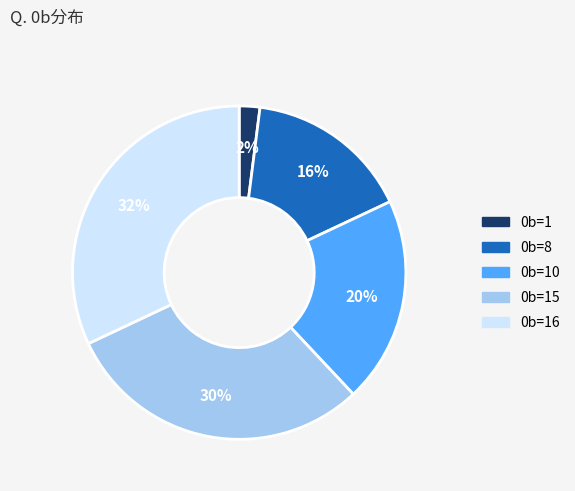

To the nearest percent, what is the average slice percentage?

20%